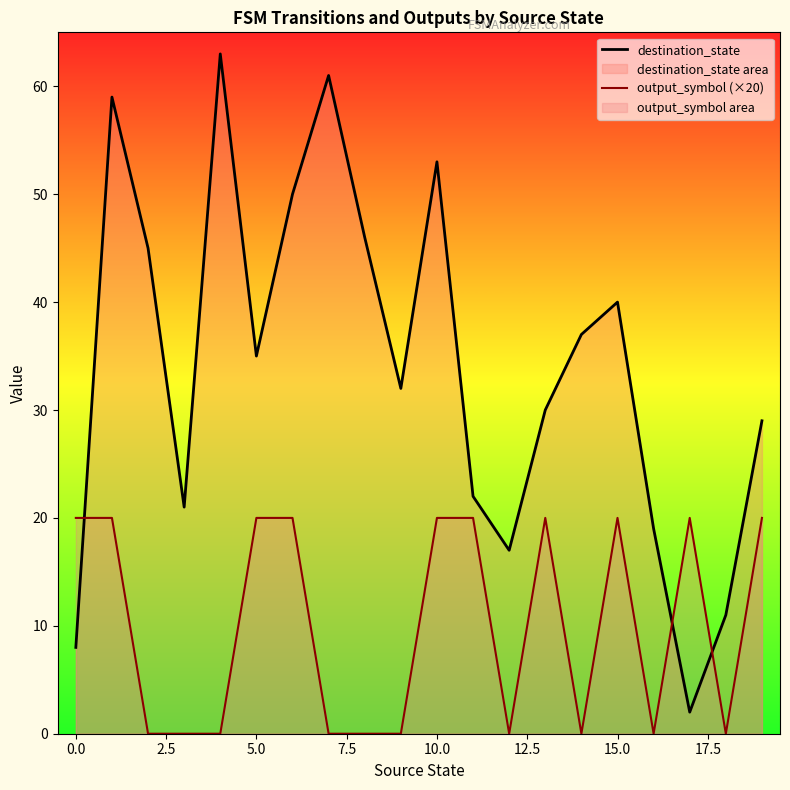

Rank the series at 0.0 from lowest to highest value.

destination_state, output_symbol (×20)